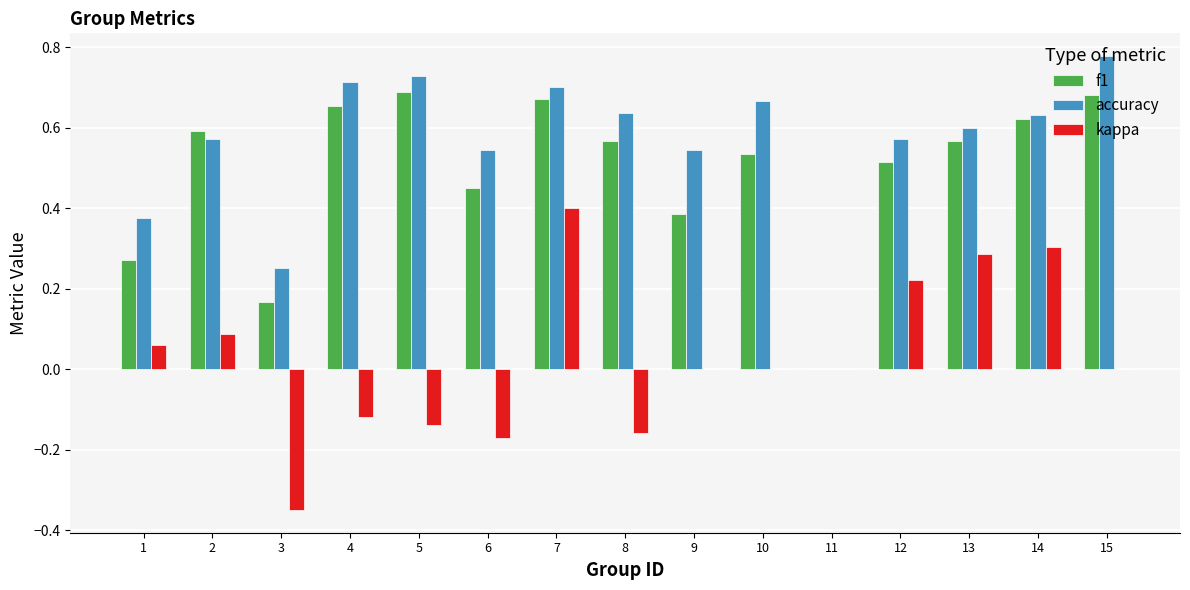

Which series has the largest total across all categories?

accuracy